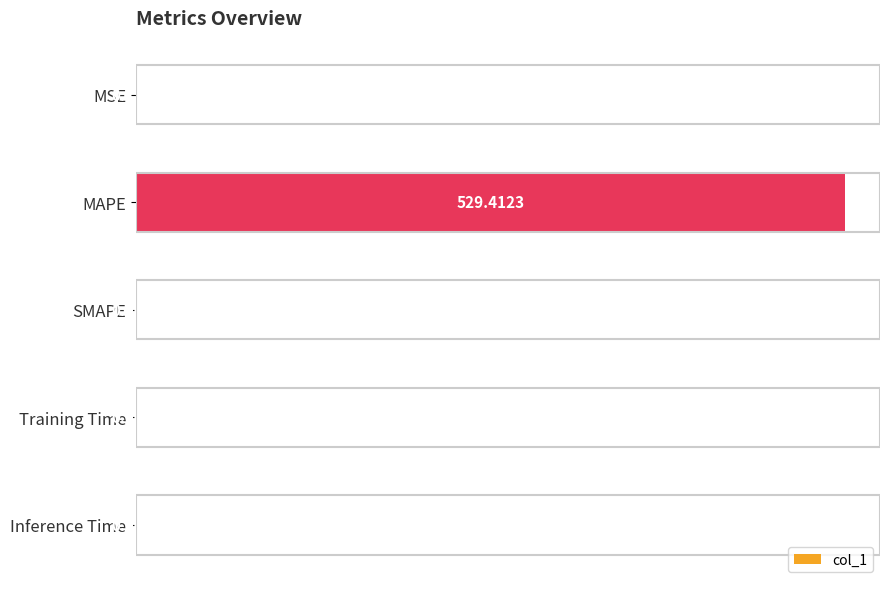

What is the sum of all values?

529.6